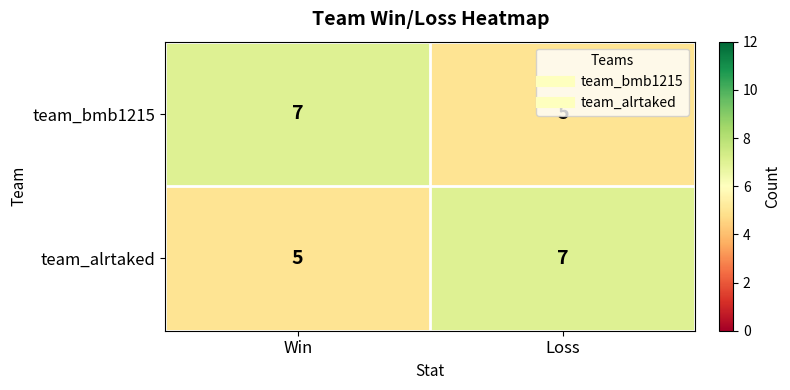

Is it true that team_alrtaked equals 7 at Loss?

True